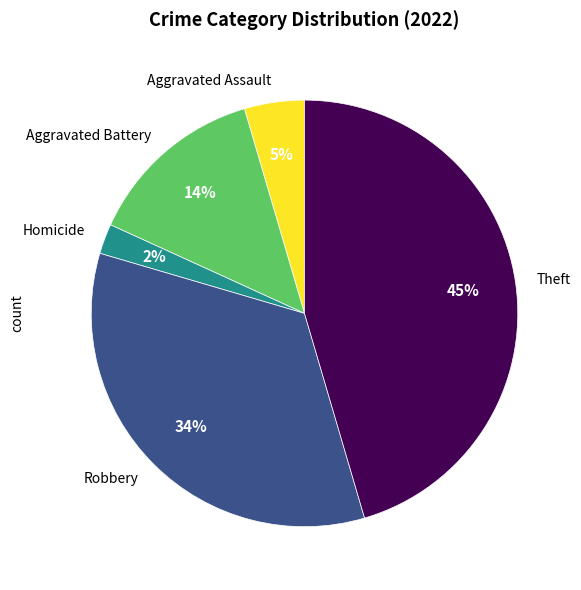

Which slice is the smallest?

Homicide